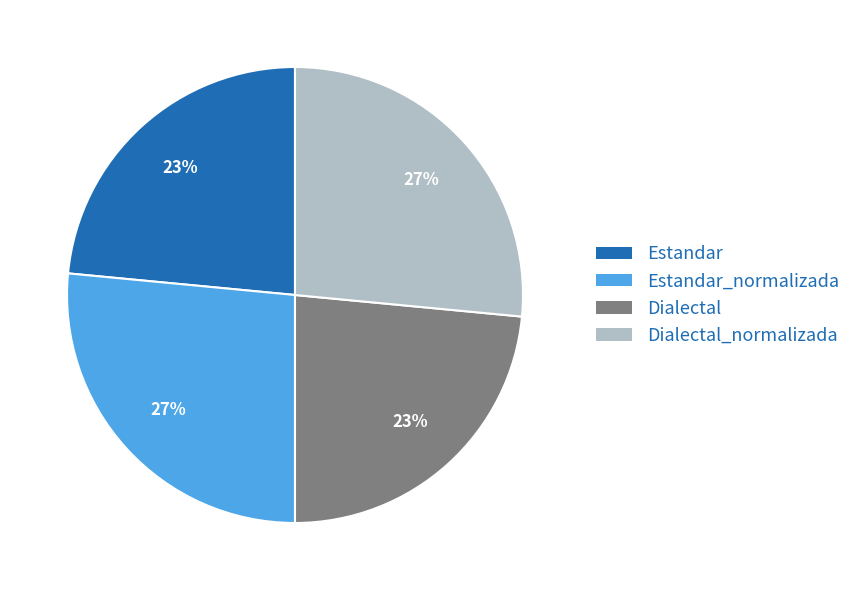

Is there any slice that represents more than half of the pie?

No